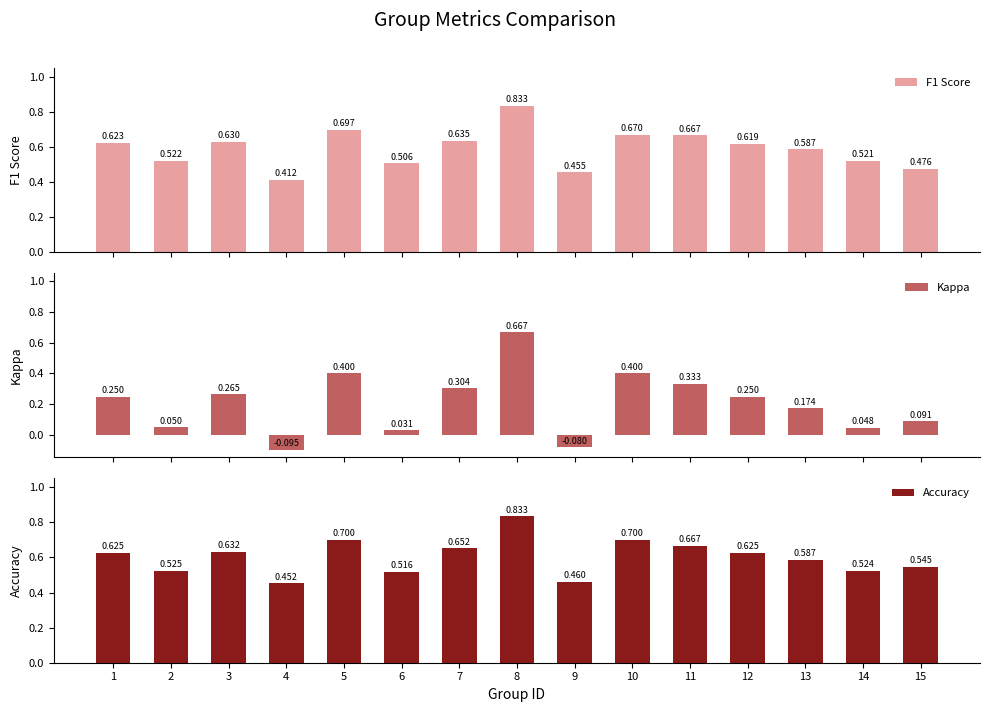

What is the value of the F1 Score bar at the 8th from the left?

0.8